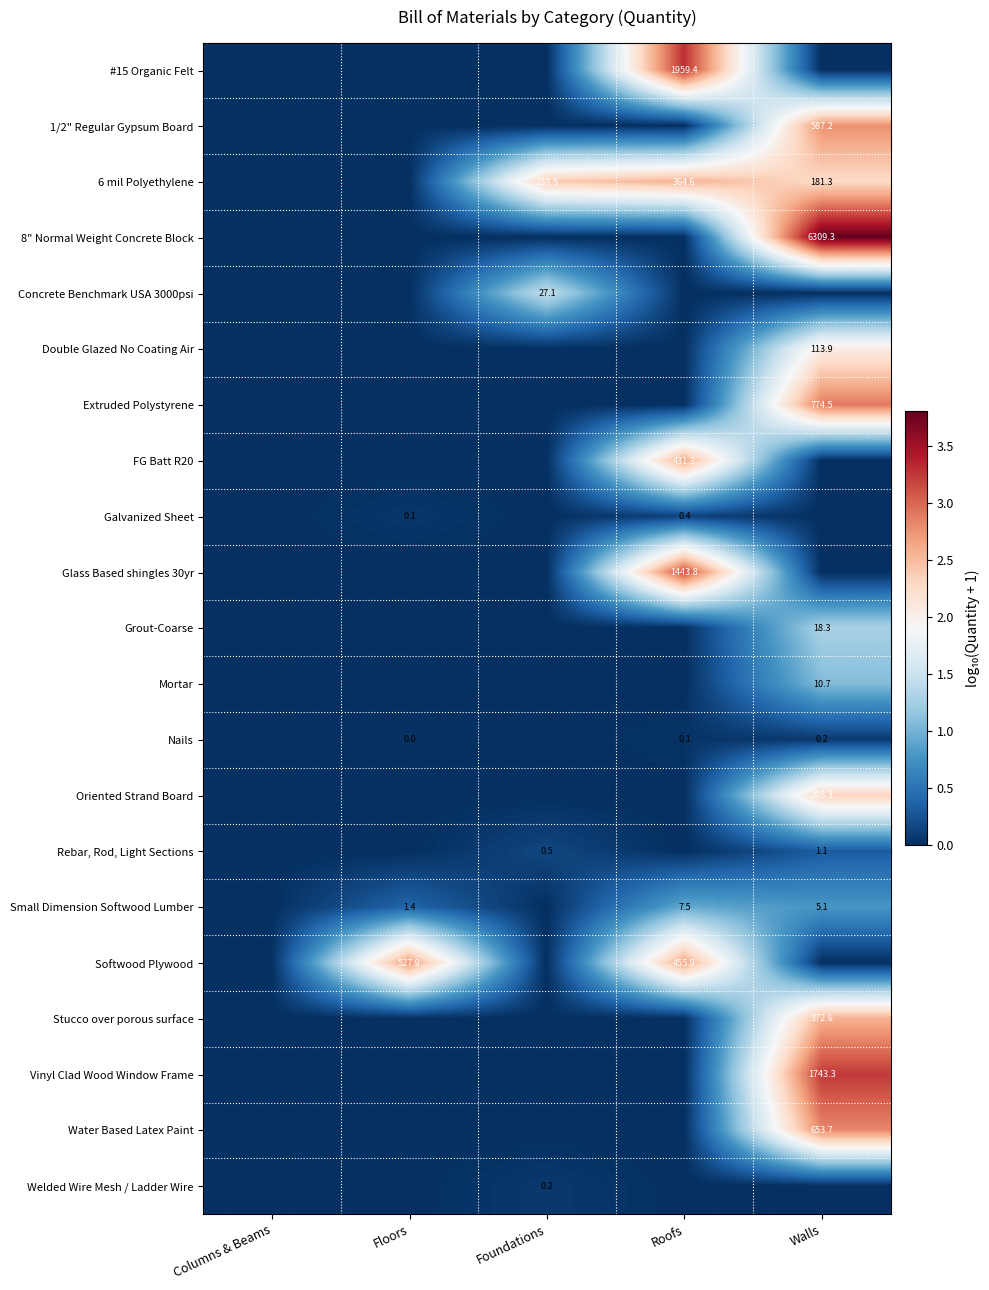

How many series are shown in this chart?

21